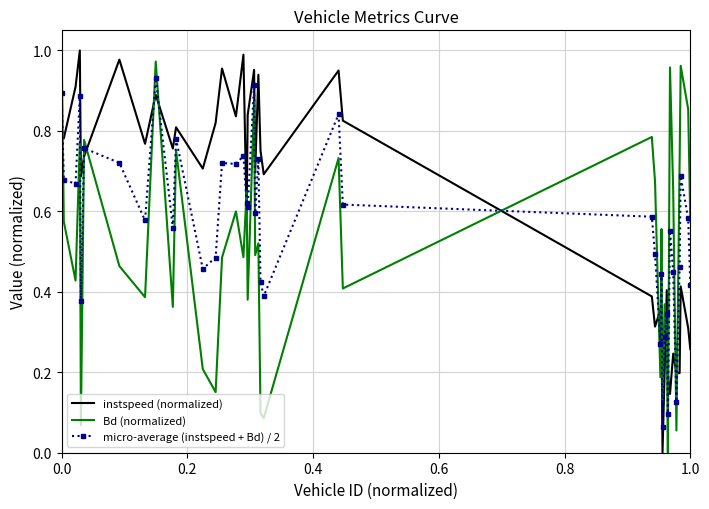

List the series in order of their overall mean, highest first.

instspeed (normalized), micro-average (instspeed + Bd) / 2, Bd (normalized)